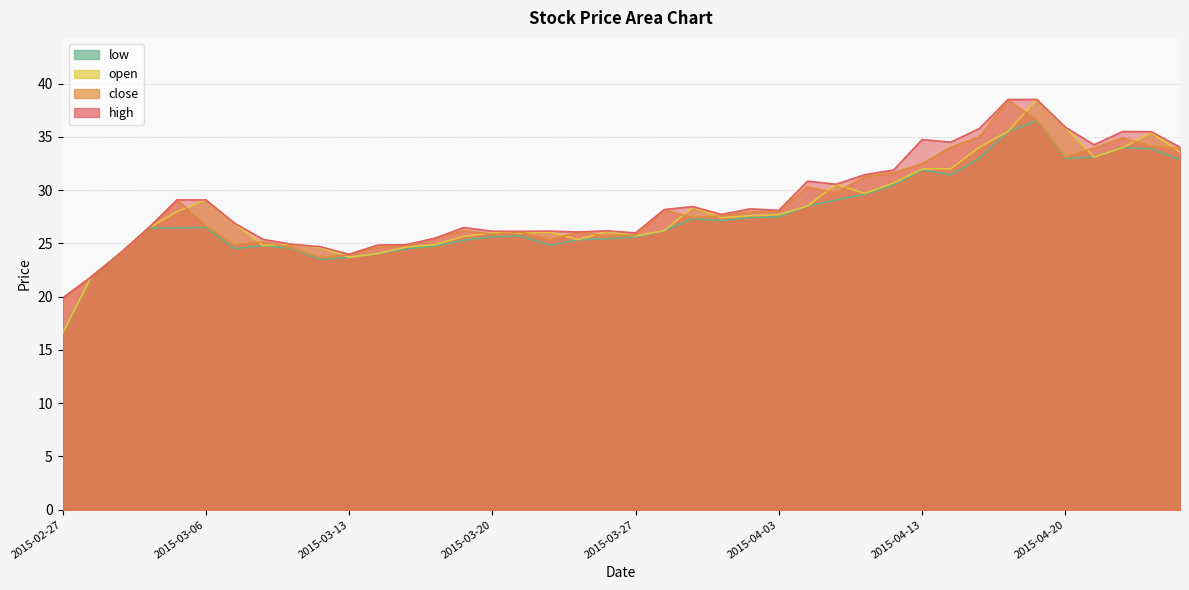

What are all the series names shown in the legend?

high, close, open, low